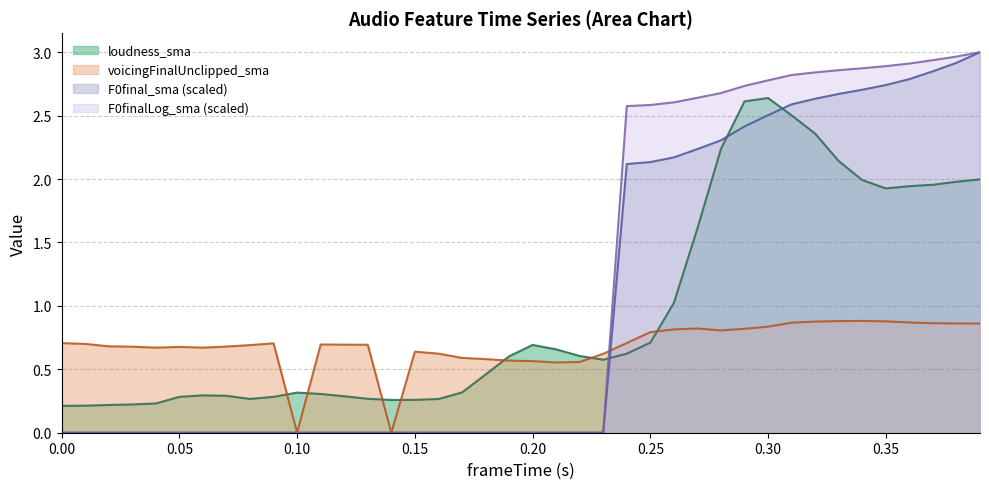

How many categories are shown in the chart?

40